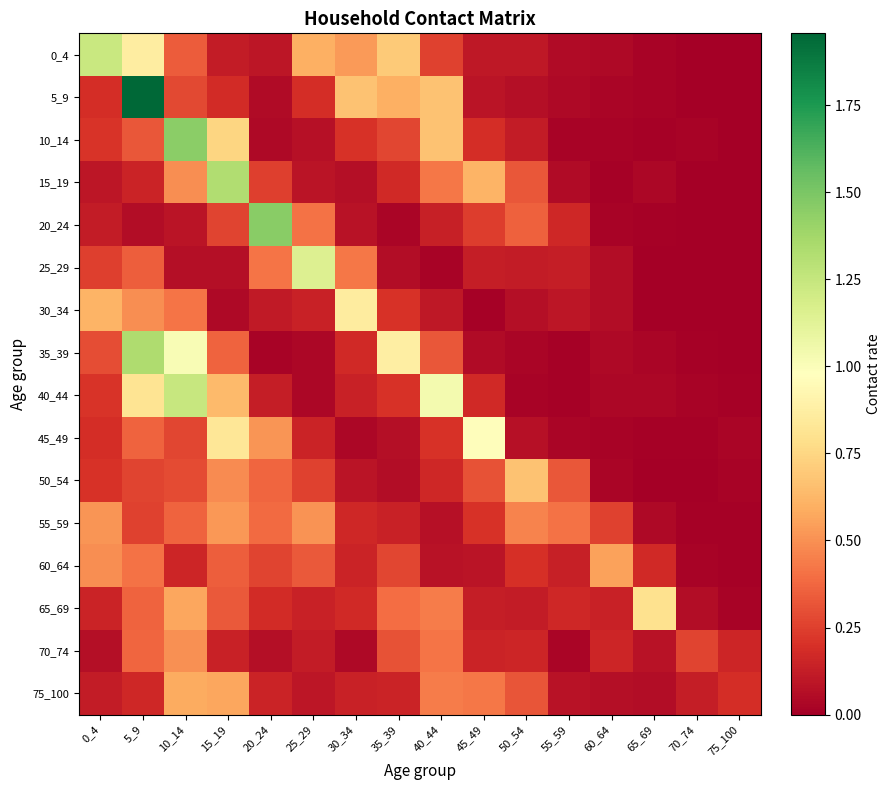

What is the total value across all series at 20_24?

4.5